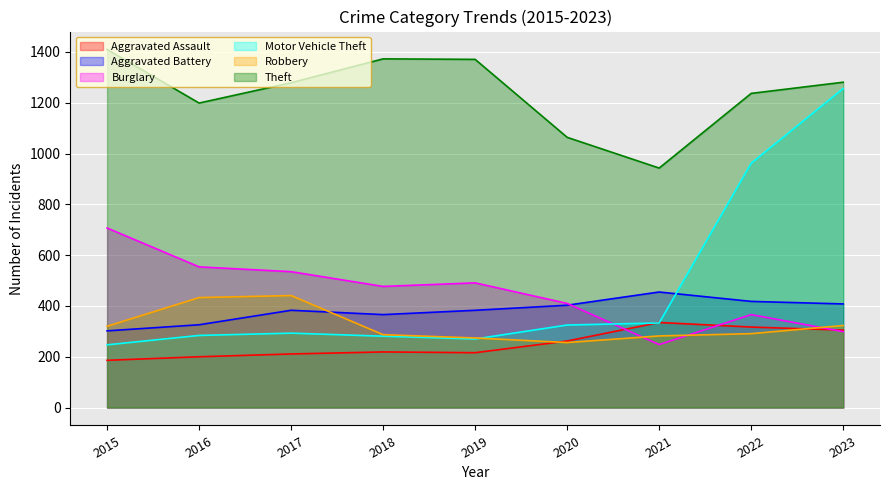

Which series has the largest range (max minus min)?

Motor Vehicle Theft